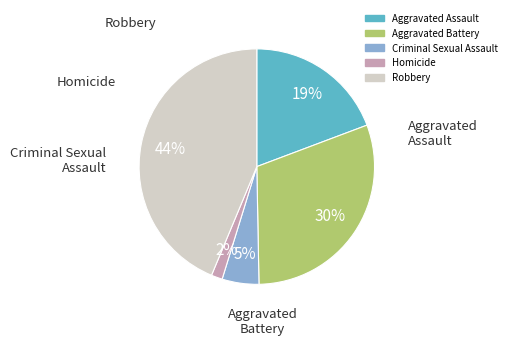

Count the number of slices in the pie.

5